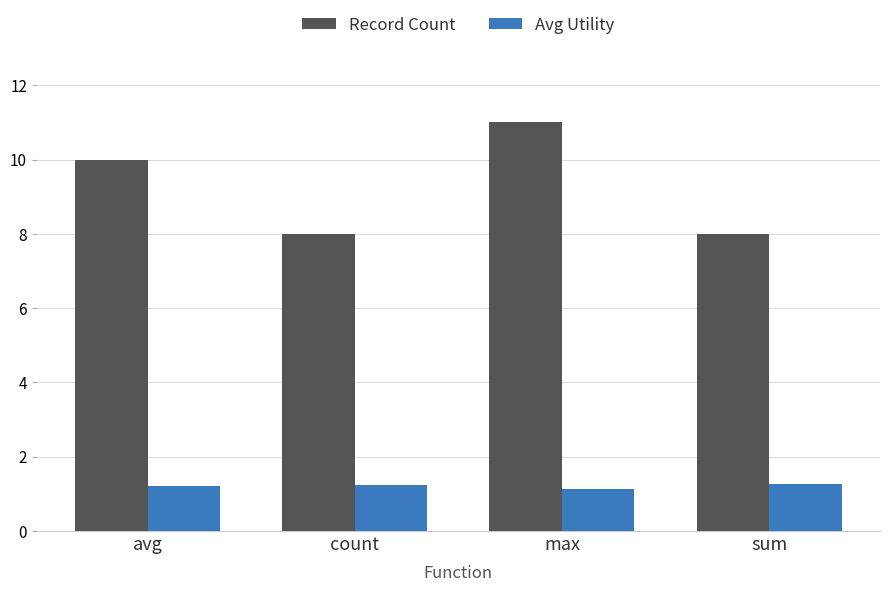

What is the spread (max minus min) of values at sum?

6.7